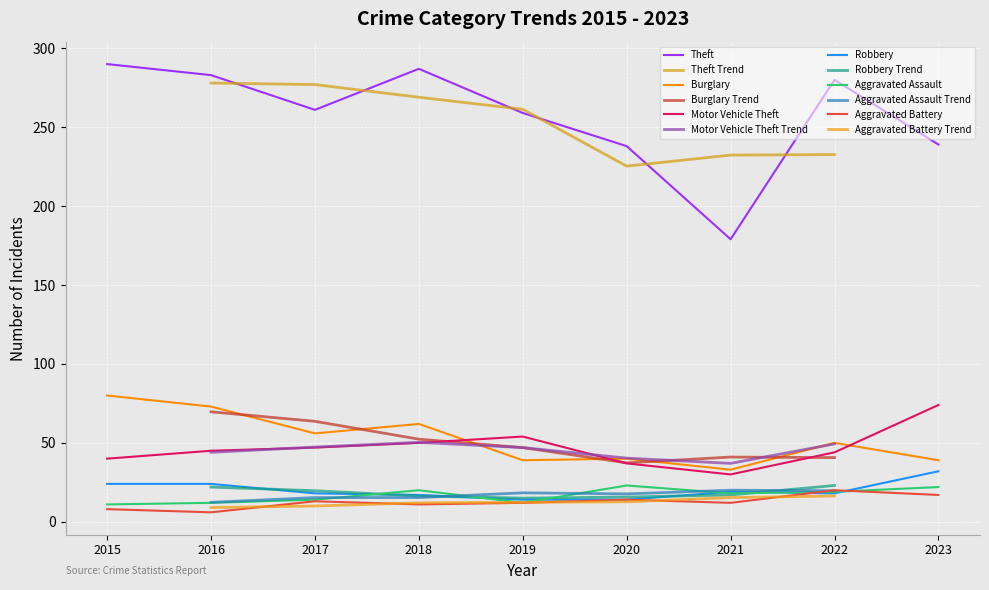

What is the approximate value of Theft at 2021, to the nearest 10?

180